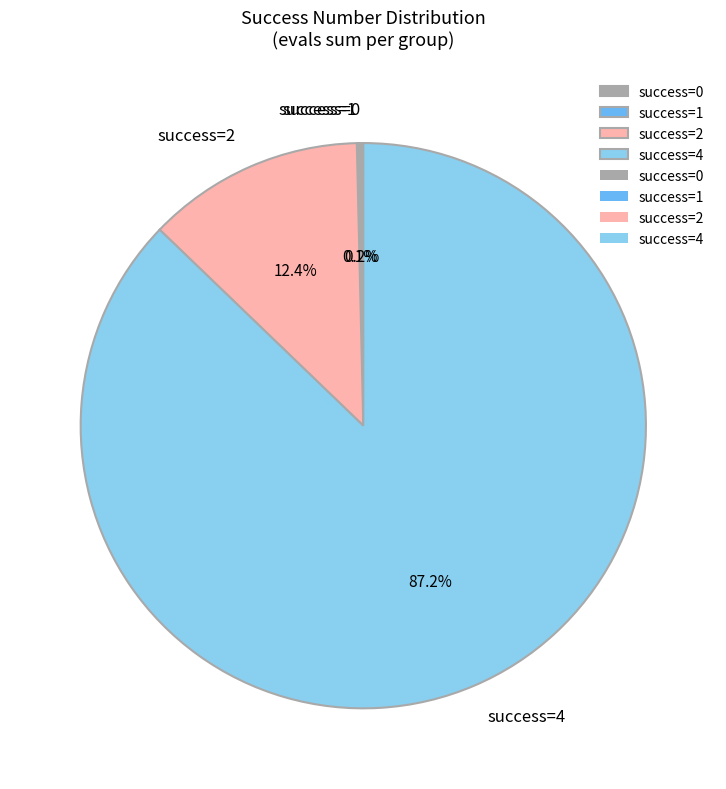

What is the largest slice in the pie chart?

success=4